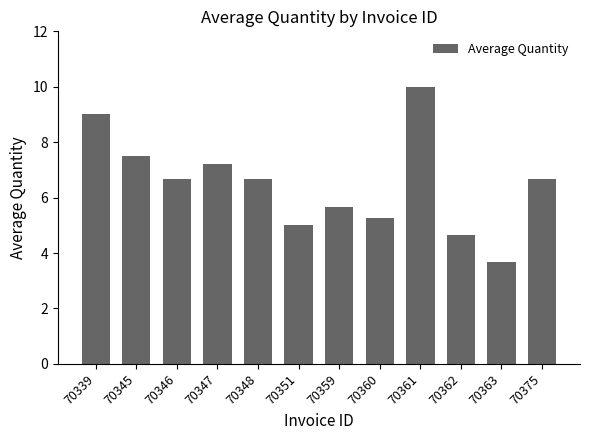

How many bars are there in total?

12